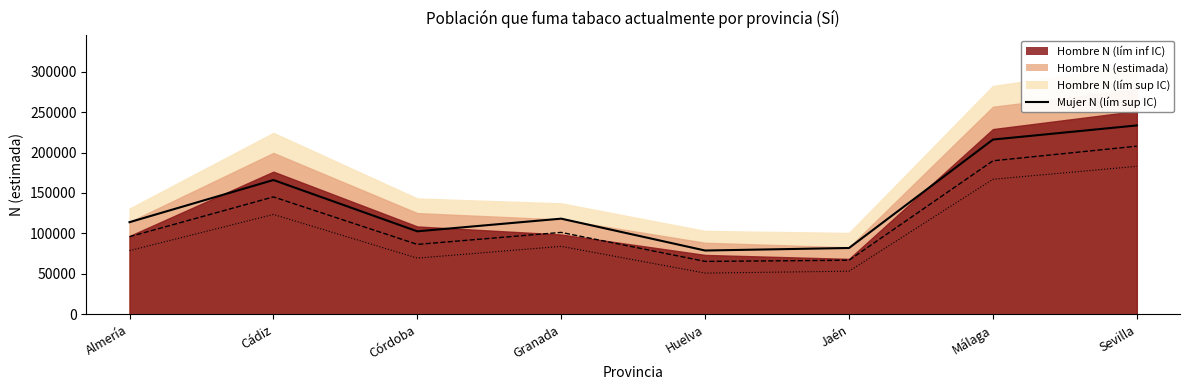

True or false: Mujer N (estimada) and Mujer N (lím sup IC) cross at least once.

False